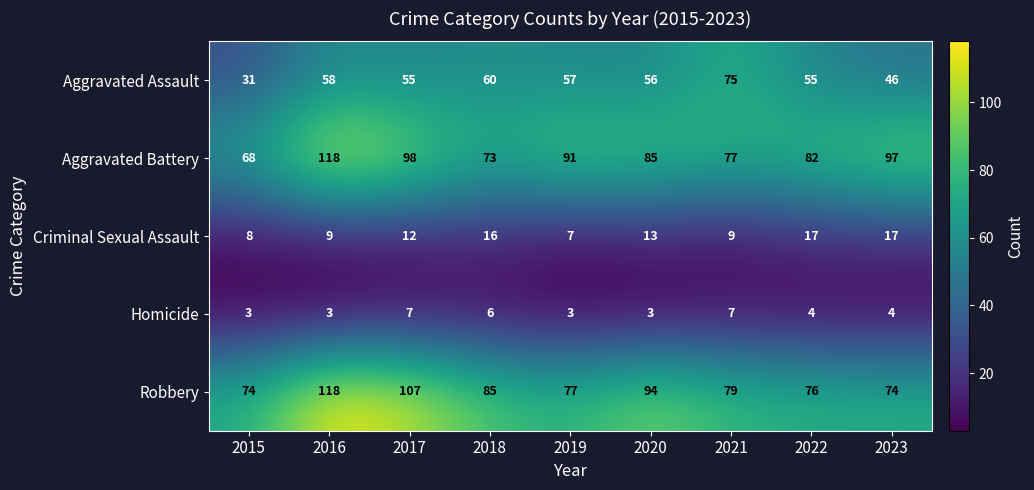

Between 2016 and 2020, which series saw the biggest shift?

Aggravated Battery